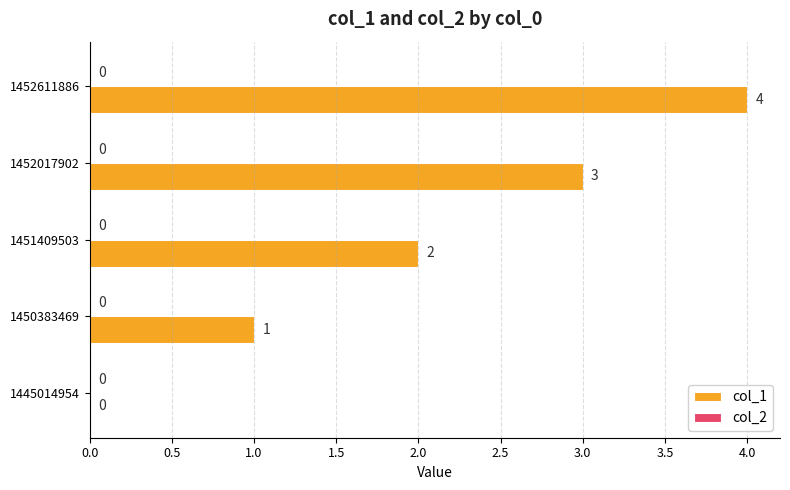

Which has a higher value, 1450383469 or 1451409503?

1451409503